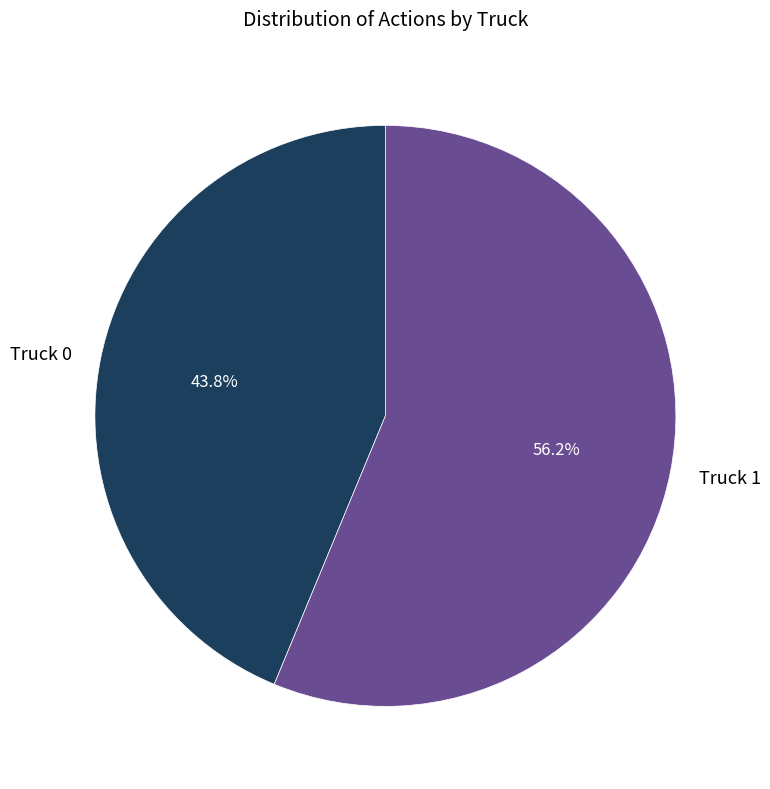

What percentage do Truck 1 and Truck 0 together represent?

100.0%